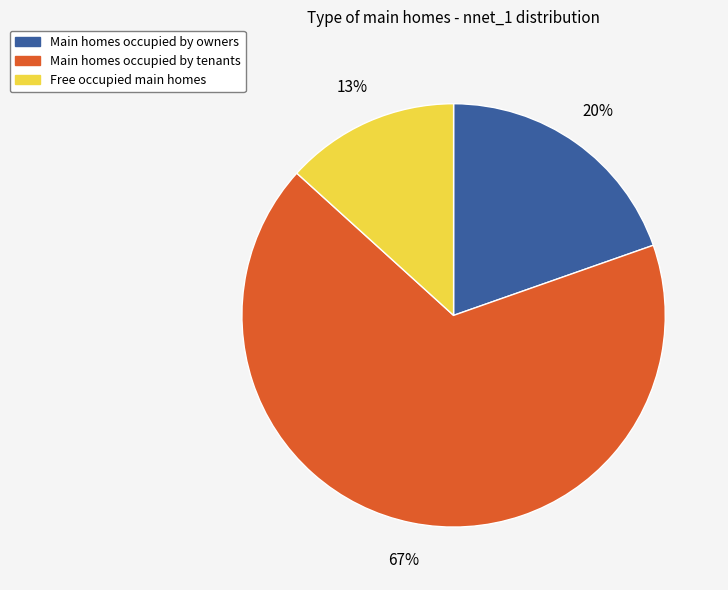

Does any single category account for the majority?

Yes